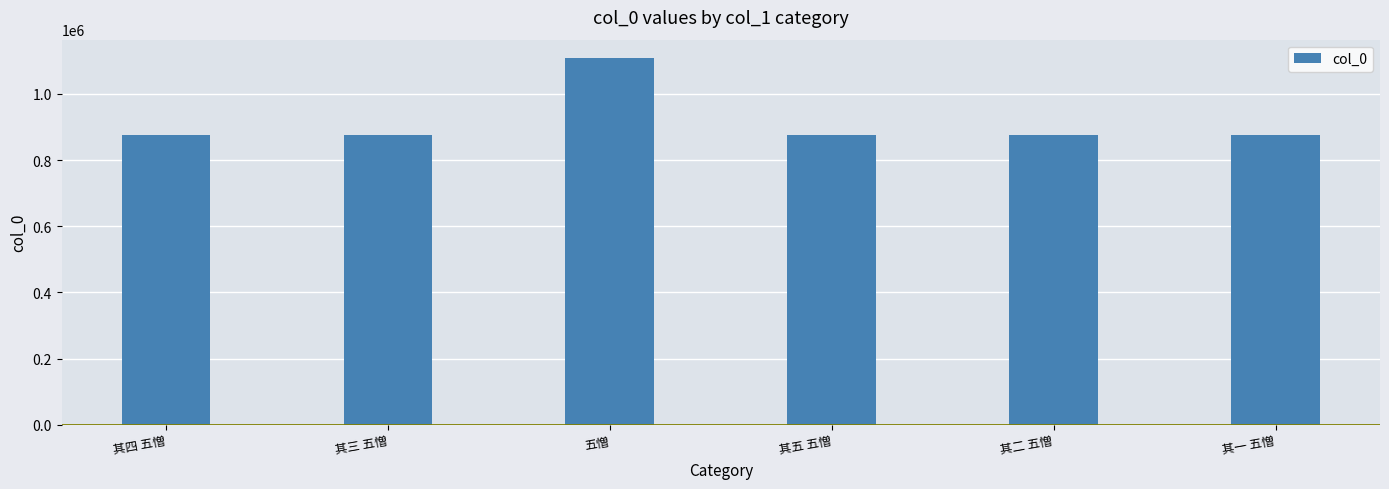

Are the bars horizontal?

No